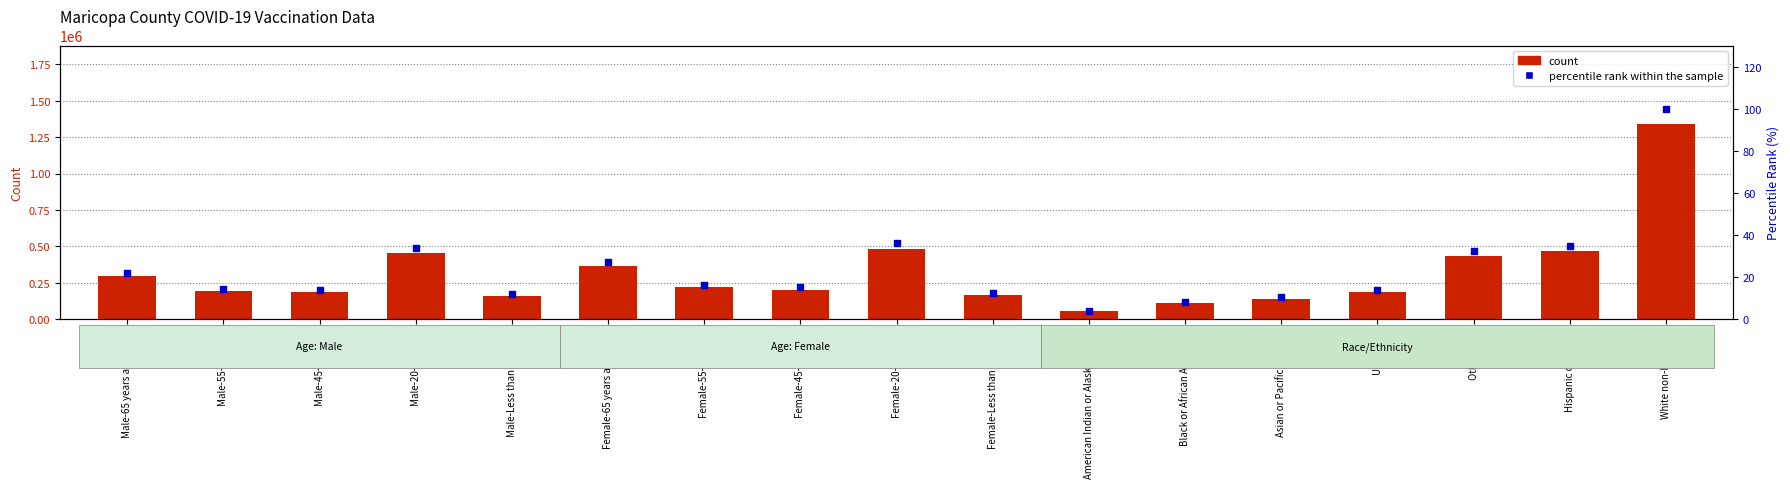

What is the total value across all series at Hispanic or Latino?

468712.9